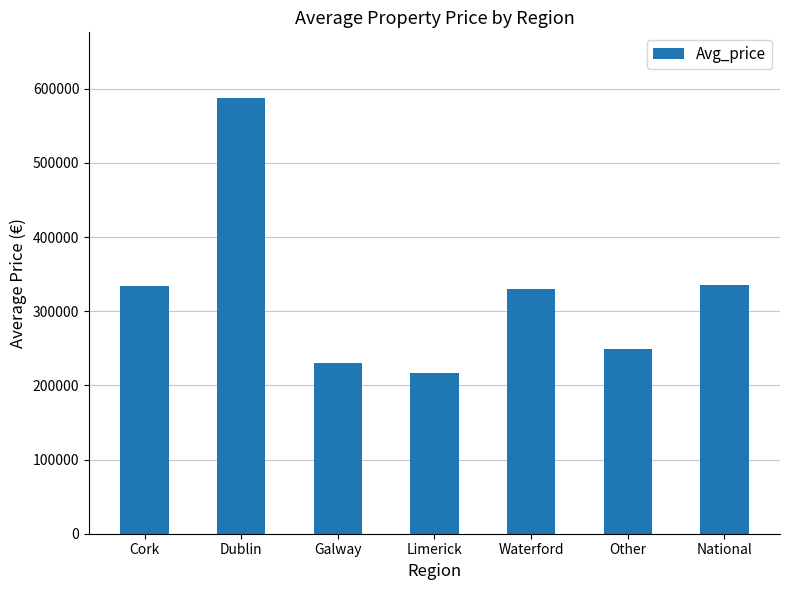

What is the change in value from Dublin to Limerick?

-370554